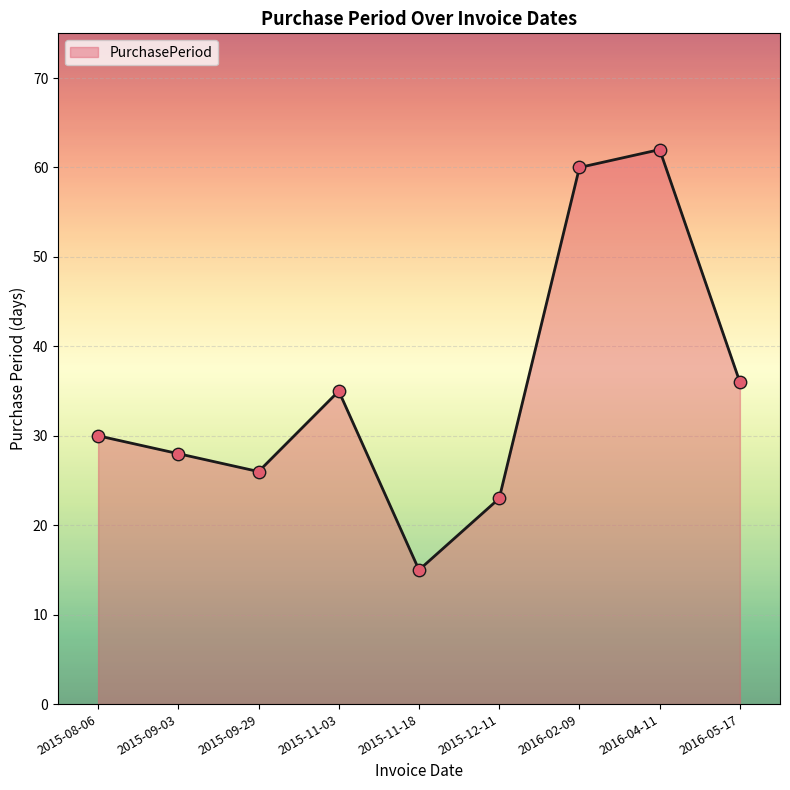

Which has a higher value, 2015-08-06 or 2015-09-03?

2015-08-06